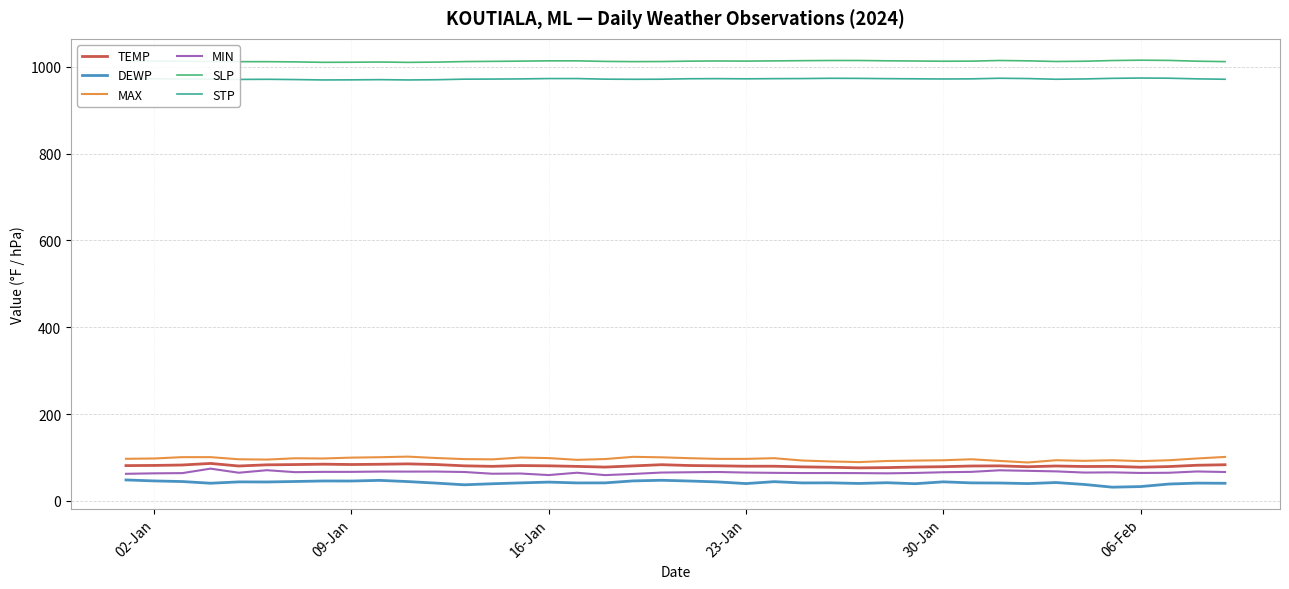

Which series has the largest total across all categories?

SLP